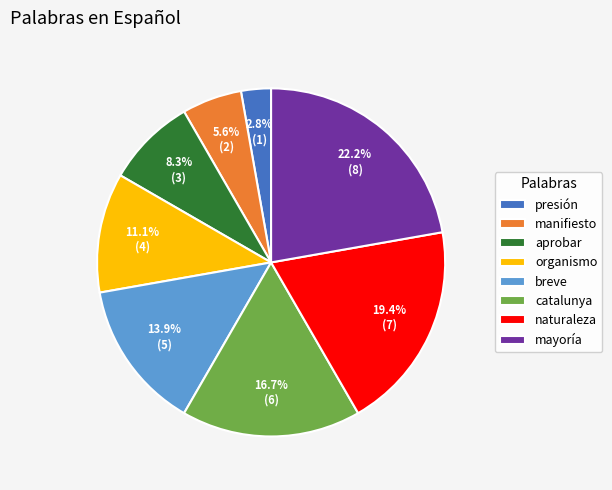

Is there any slice that represents more than half of the pie?

No